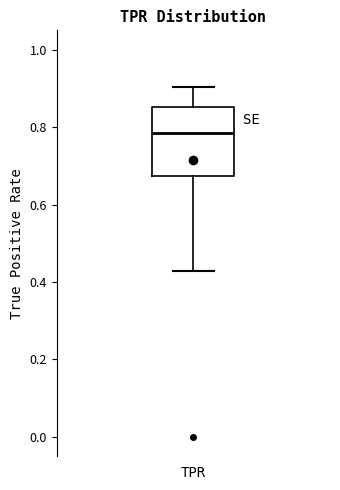

Transcribe this box plot: give where the median line is, the range the box spans, and where the two whiskers end, as read against the y-axis. The values are not printed on the chart, so give them approximately, as read against the axis.

median 0.78, box 0.68 to 0.86, whiskers 0.42 to 0.90